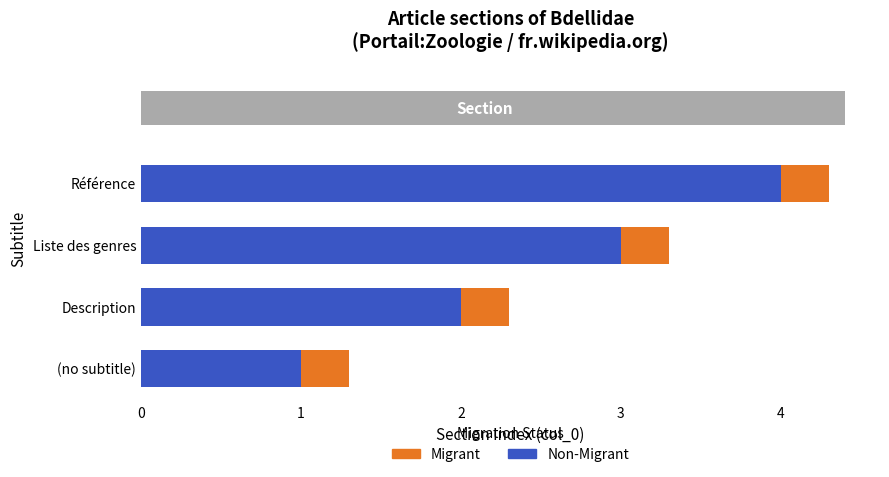

At which category is the sum across all series the highest?

Référence